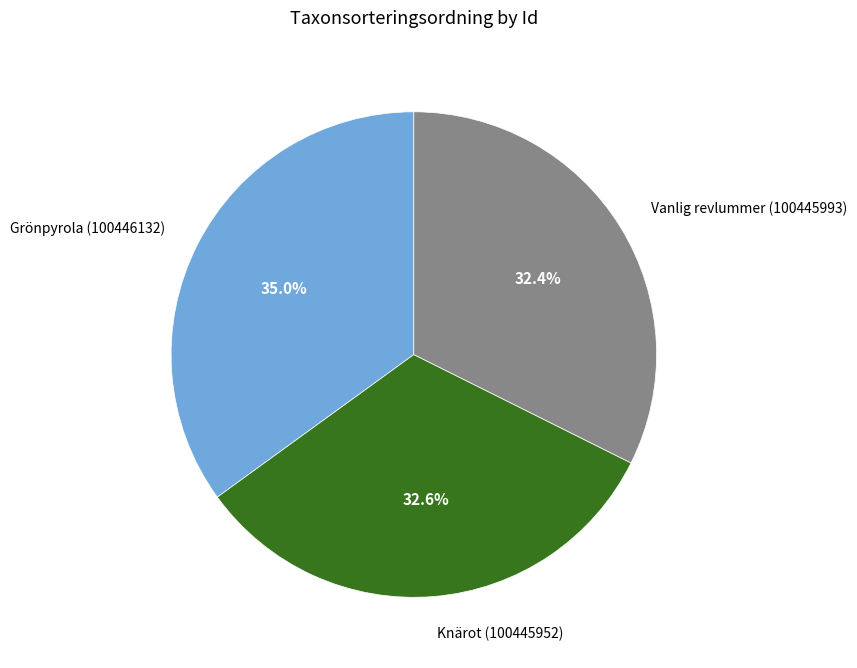

Combined, do Knärot (100445952) and Grönpyrola (100446132) account for over 50%?

Yes